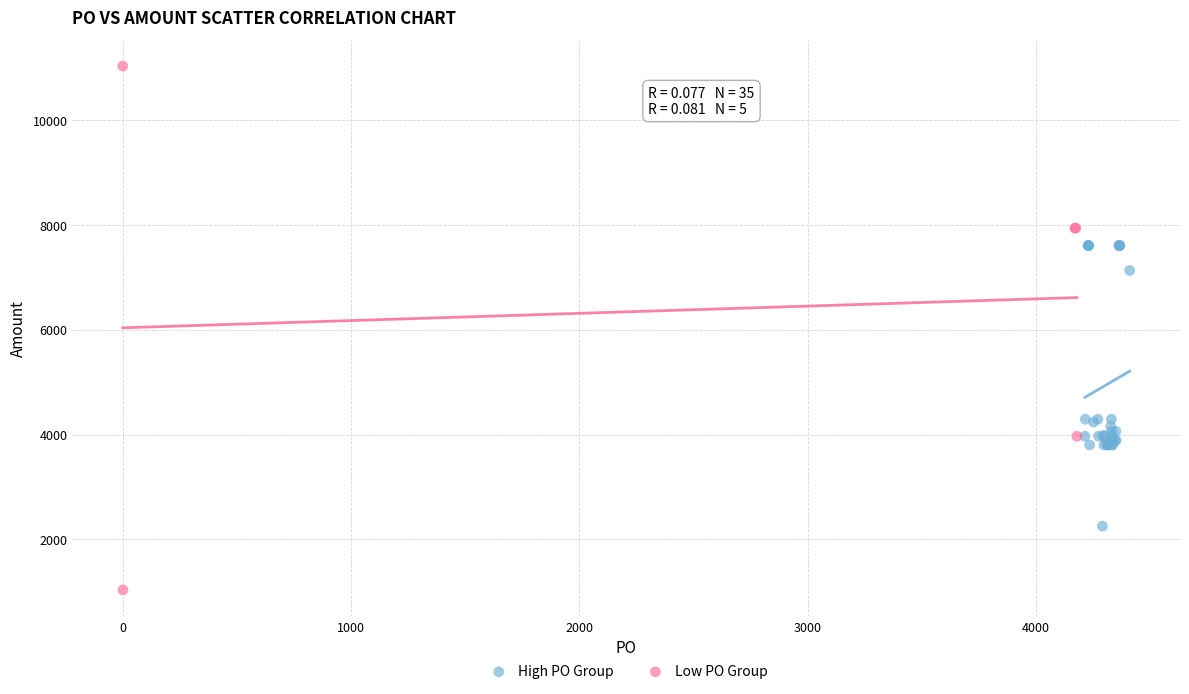

What are all the series names shown in the legend?

High PO Group, Low PO Group